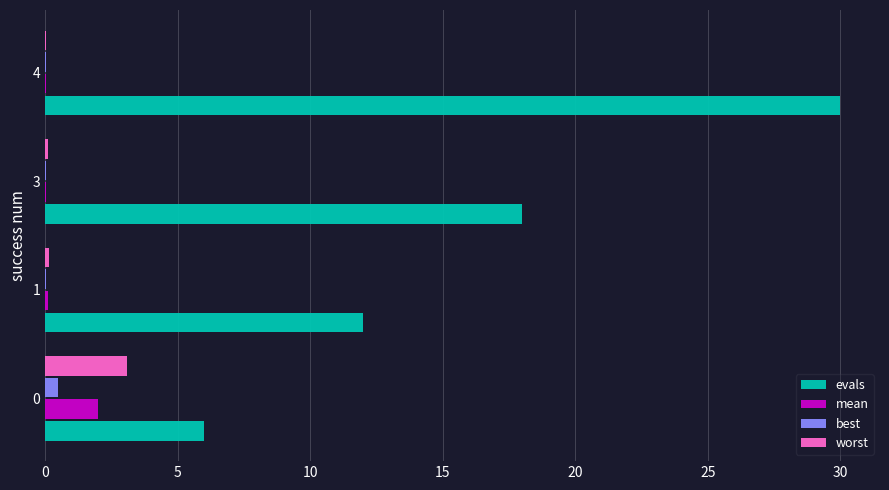

The worst series shows 4.4 at 0. True or false?

False